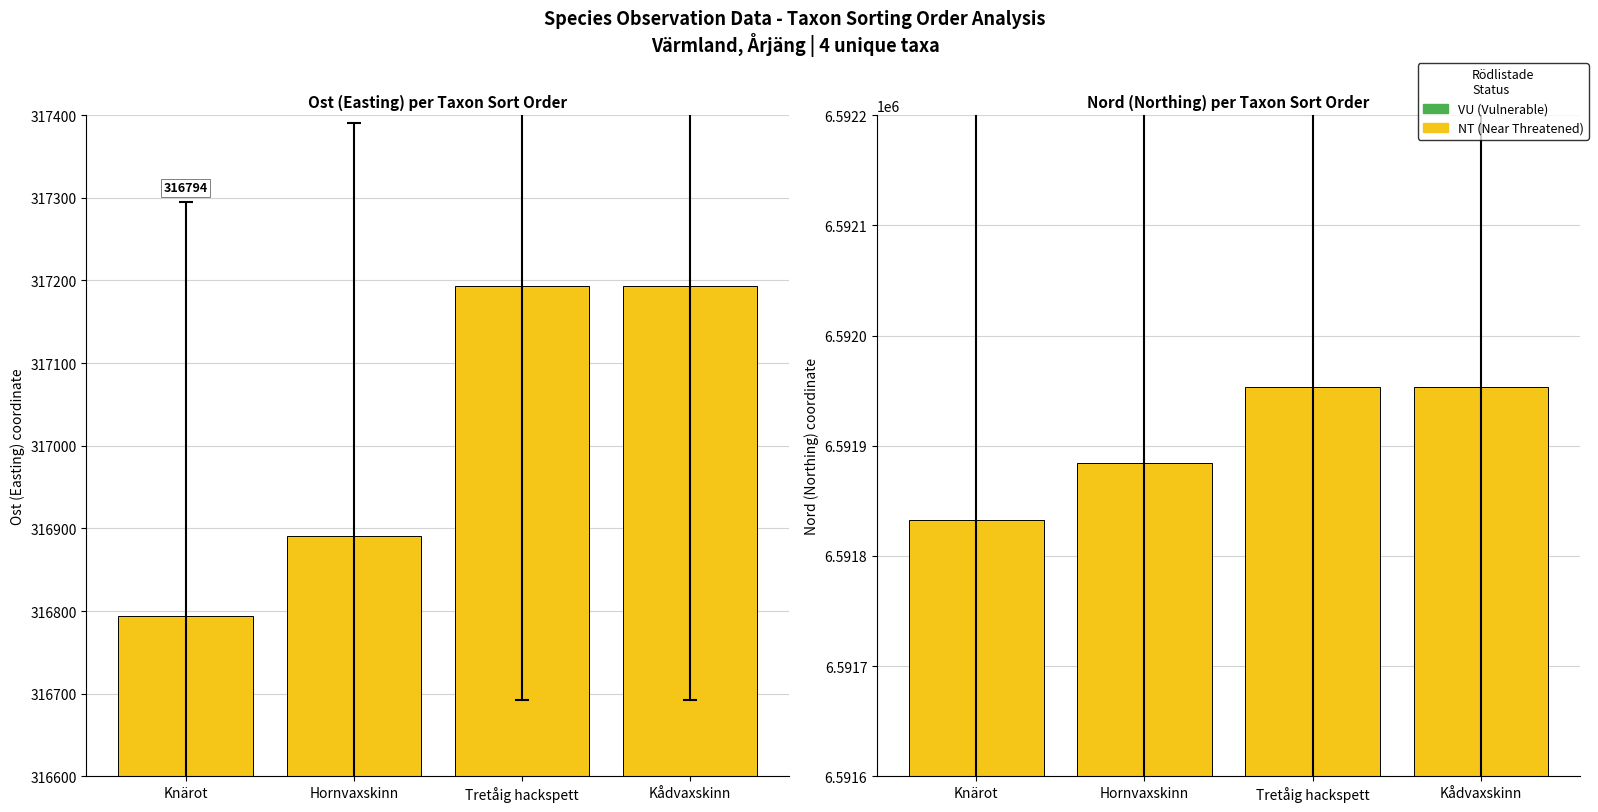

Read the Ost (Easting) value at Kådvaxskinn.

317192.9